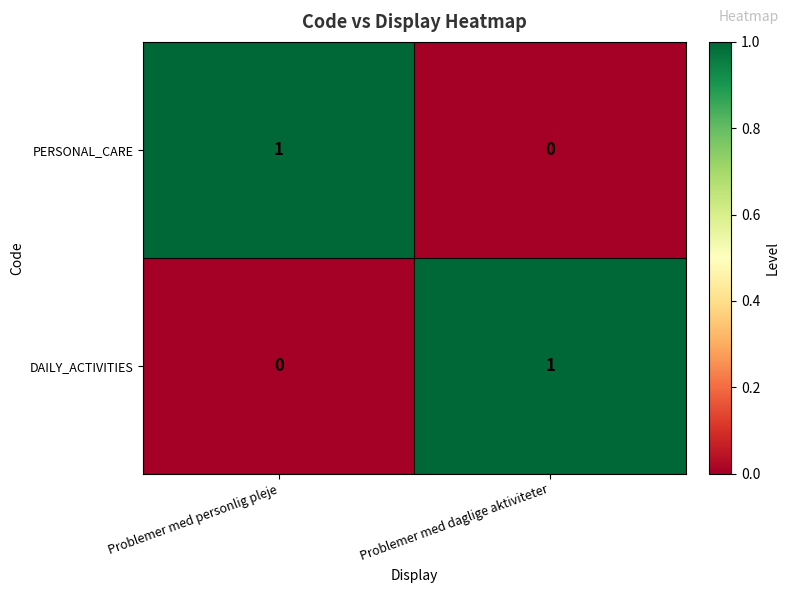

Reading right to left, extract all data points from this chart.

PERSONAL_CARE: 0	1
DAILY_ACTIVITIES: 1	0